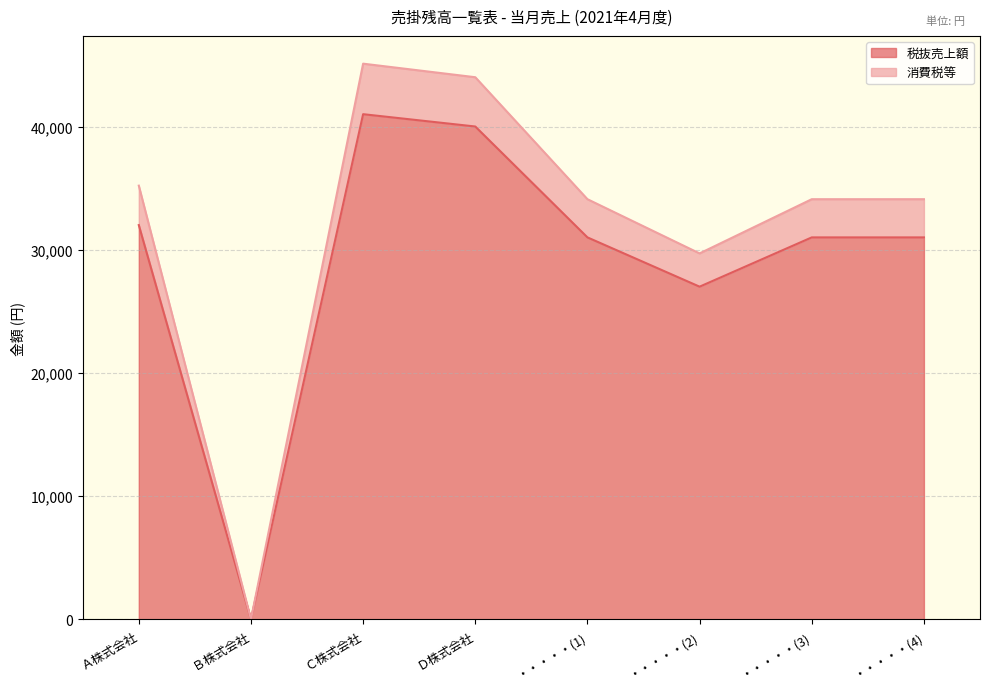

Which category has the lowest value in the 税抜売上額 series?

Ｂ株式会社